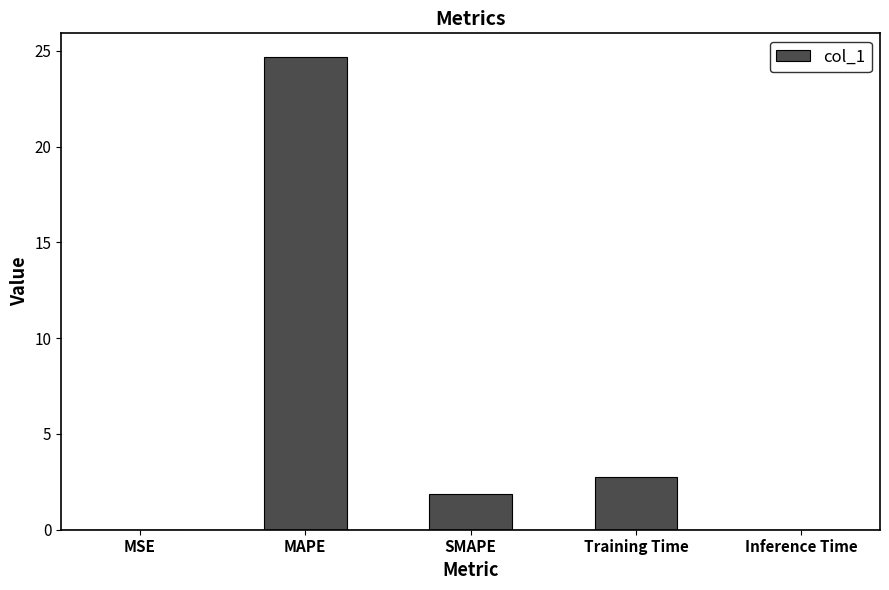

How many values exceed 1?

3